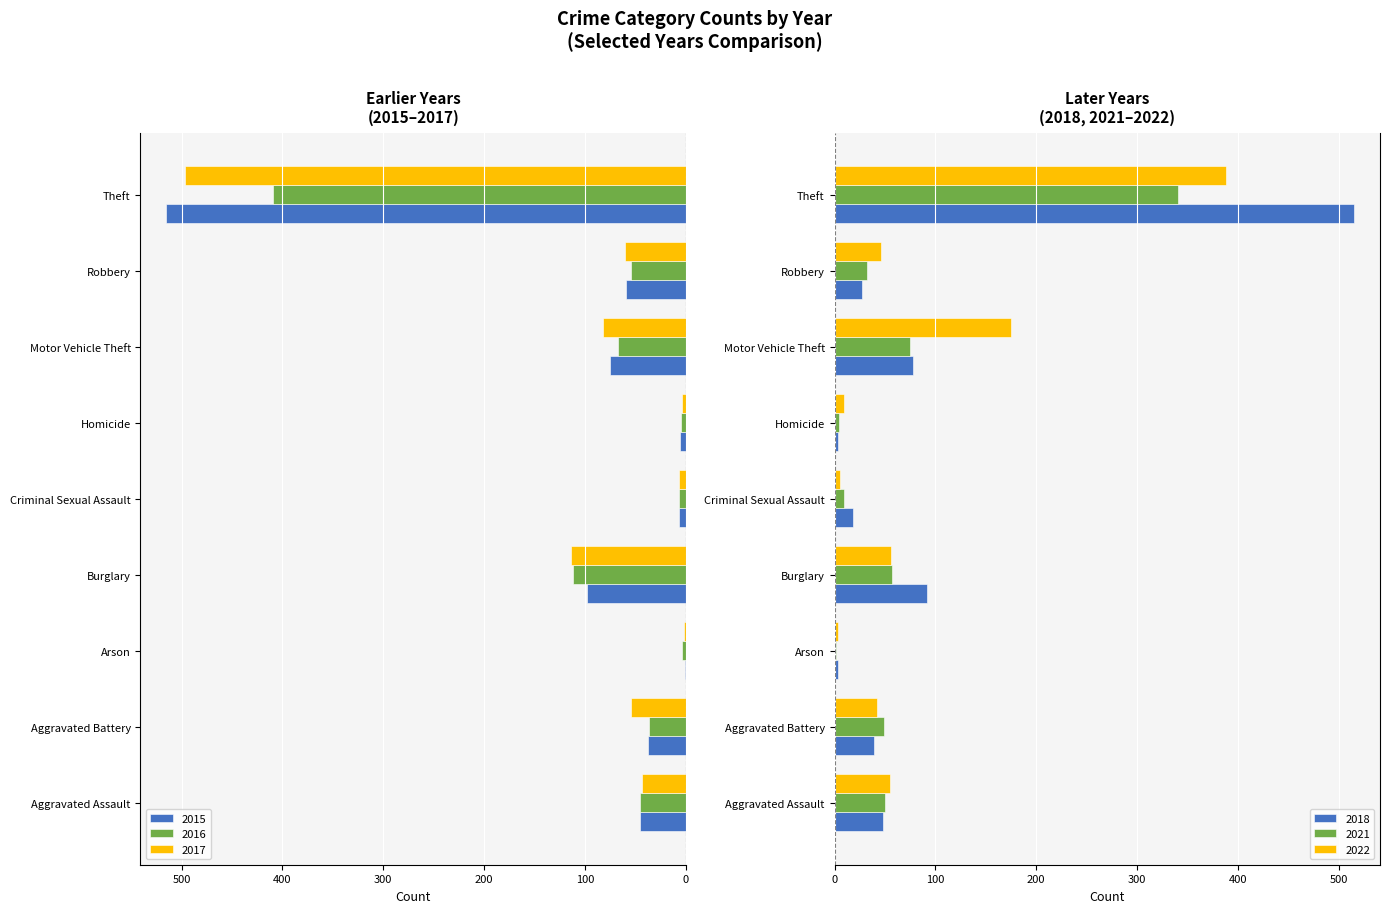

Which category has the lowest value in the 2017 series?

Arson